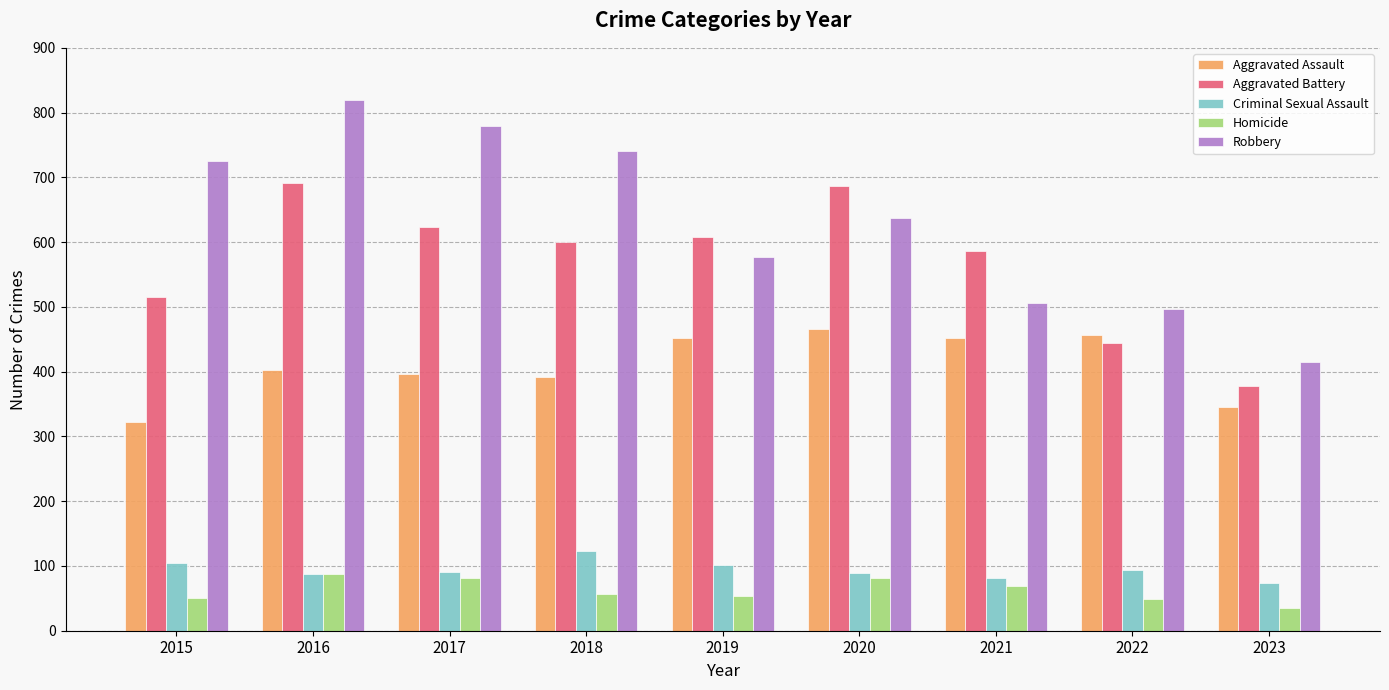

What is the sum of all Homicide values?

562